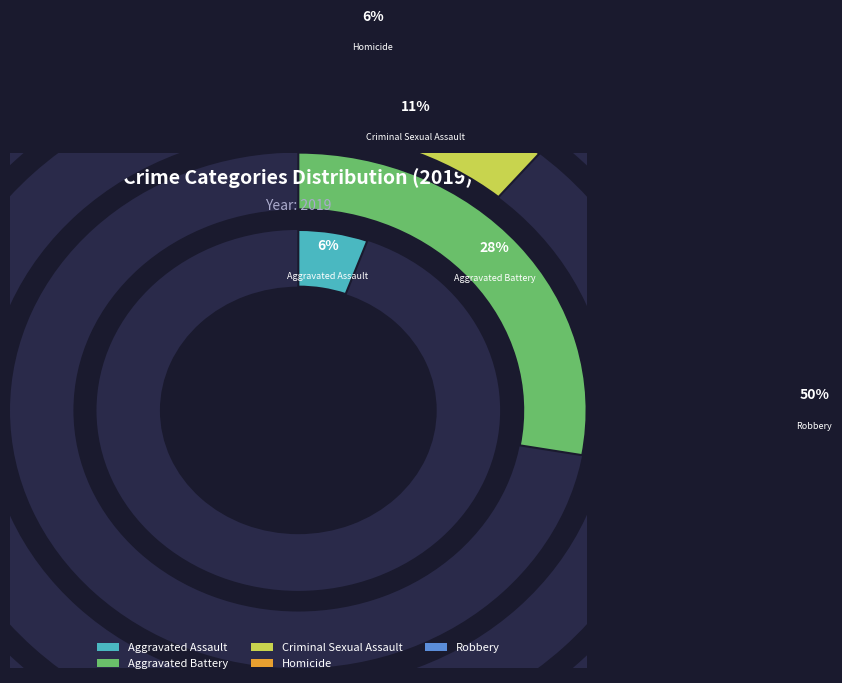

To the nearest percent, what is the difference between the Aggravated Battery and Homicide slice percentages?

22%